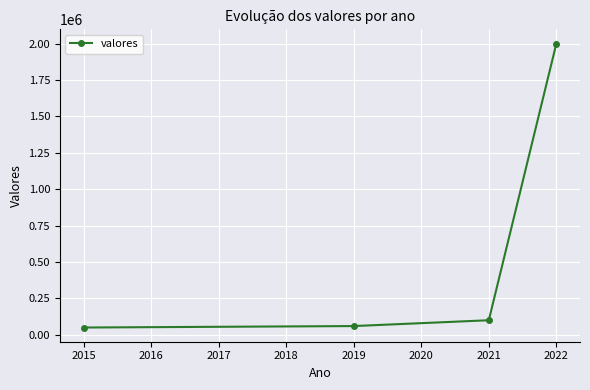

True or false: there are more than 1 points higher than both neighbors.

False